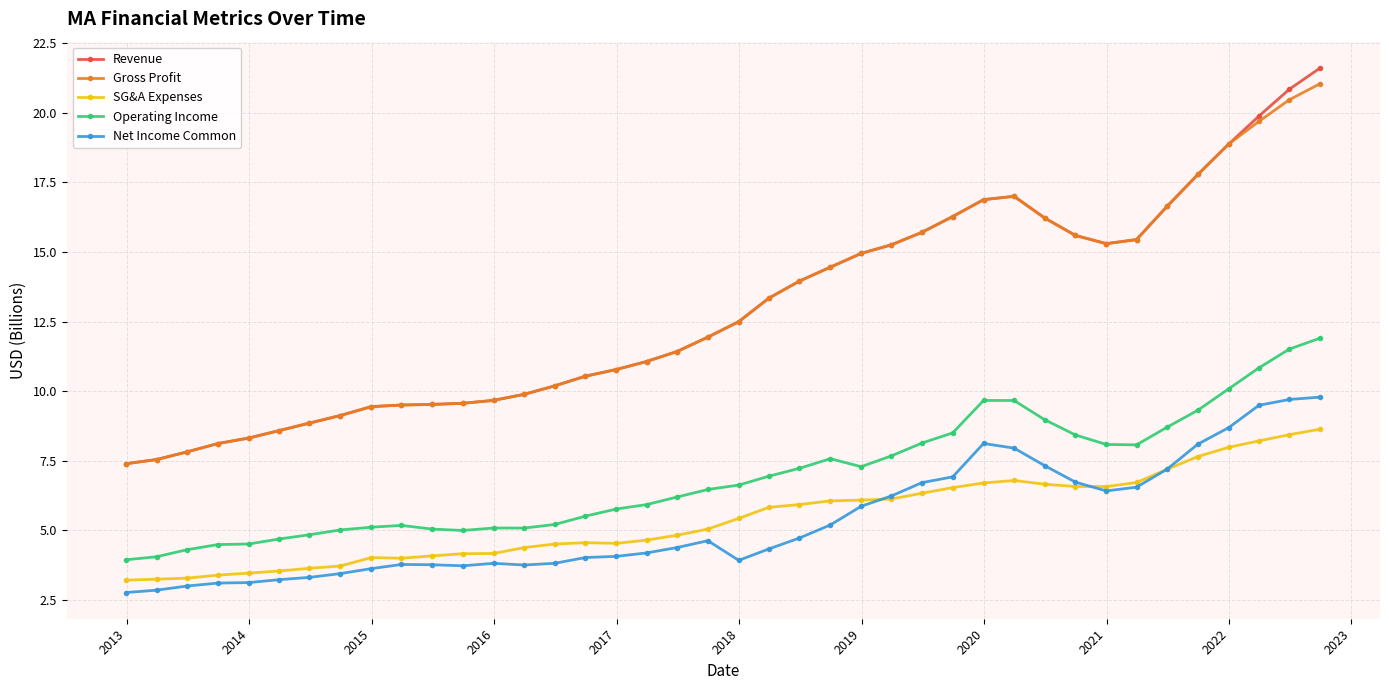

What is the smallest value displayed?

2.8